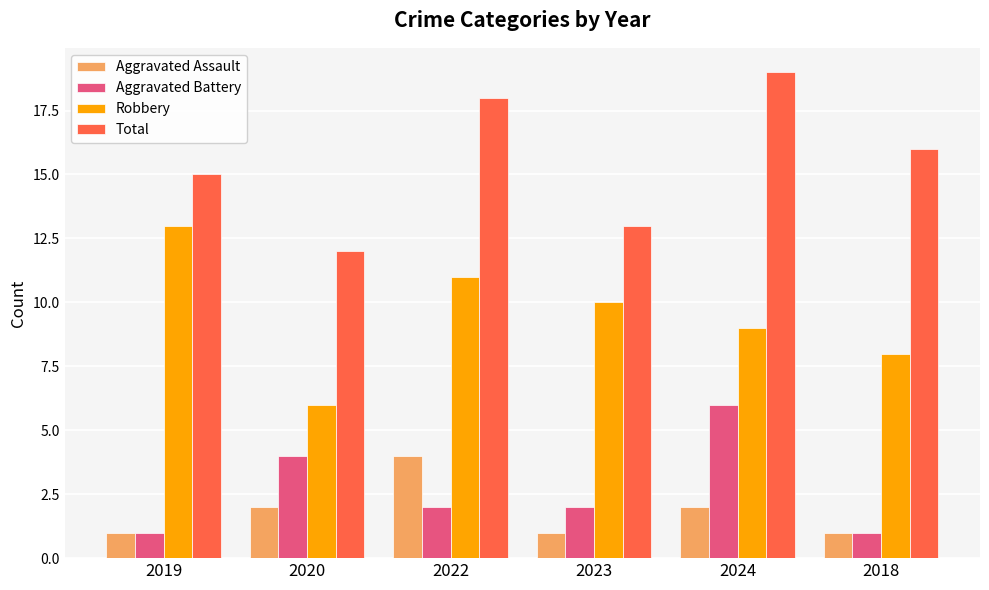

Rank the series at 2024 from lowest to highest value.

Aggravated Assault, Aggravated Battery, Robbery, Total